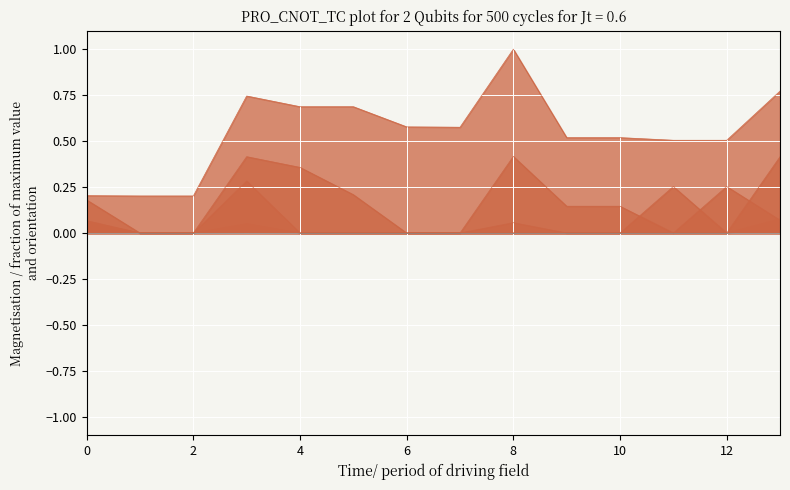

At which category does col_19 reach its first local valley?

12.0